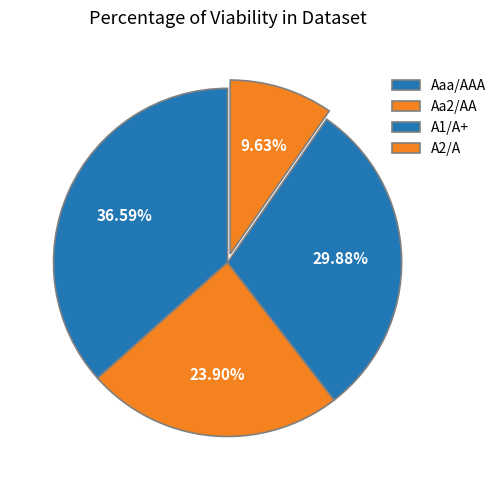

Count the number of slices in the pie.

4